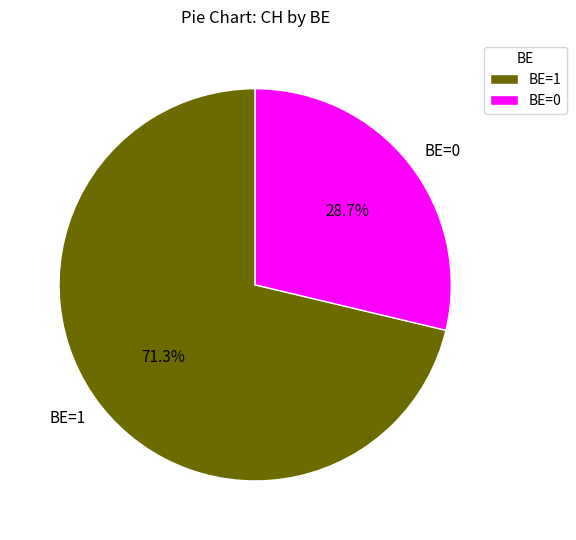

Do BE=1 and BE=0 together represent more than half of the pie?

Yes